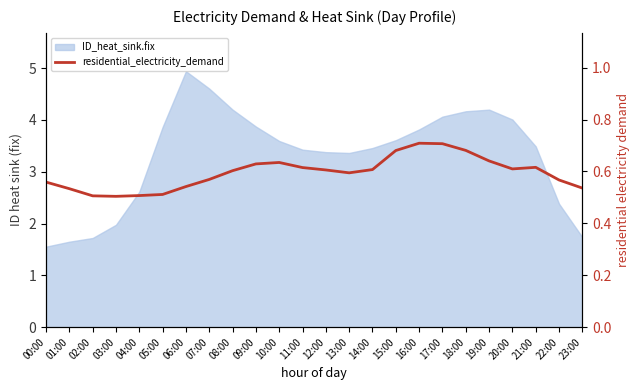

True or false: the data shows 0.6 at 22:00.

True